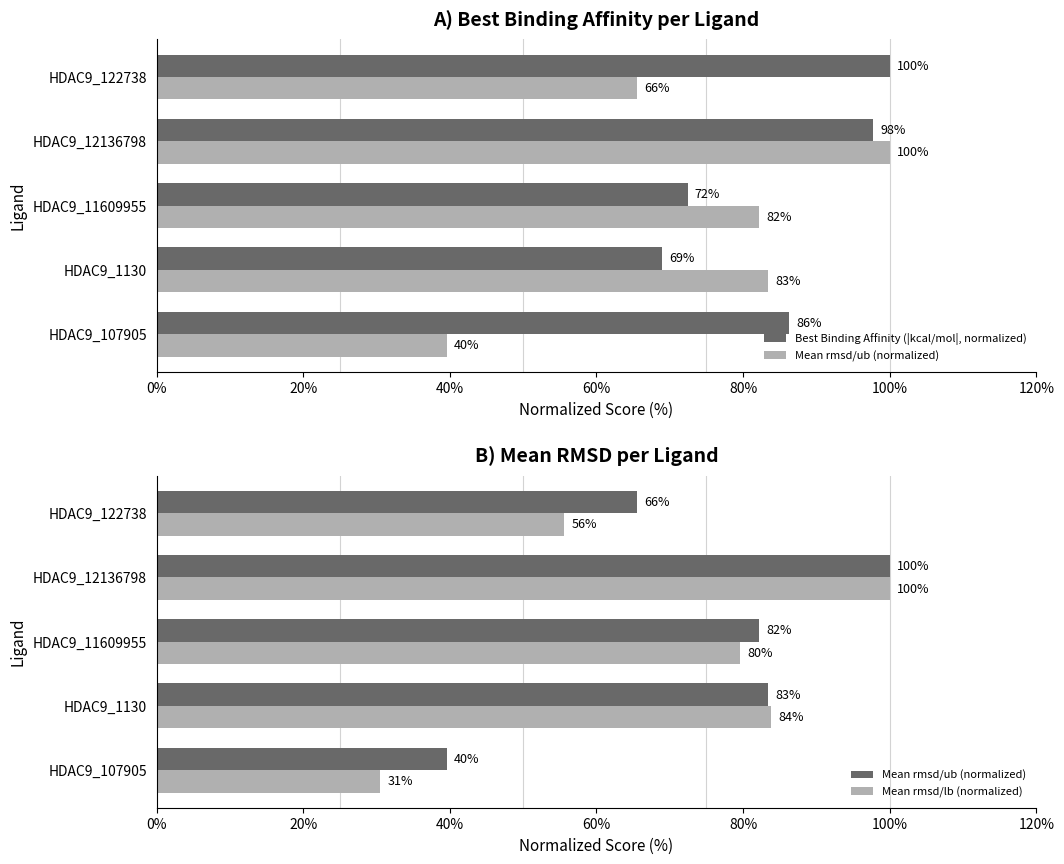

What is the value of the Mean rmsd/lb (normalized) bar at the 3rd from the left?

79.6